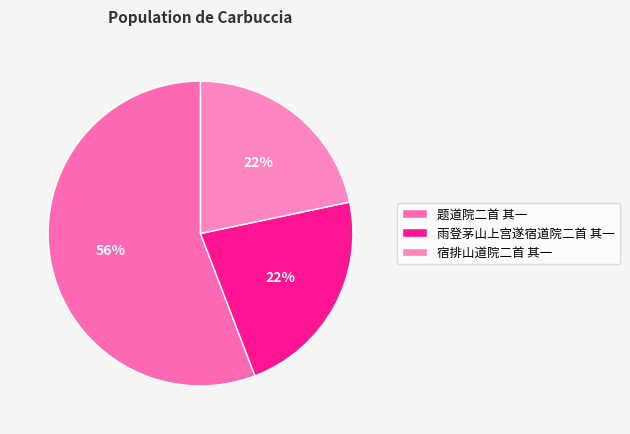

Which category accounts for the majority?

题道院二首 其一